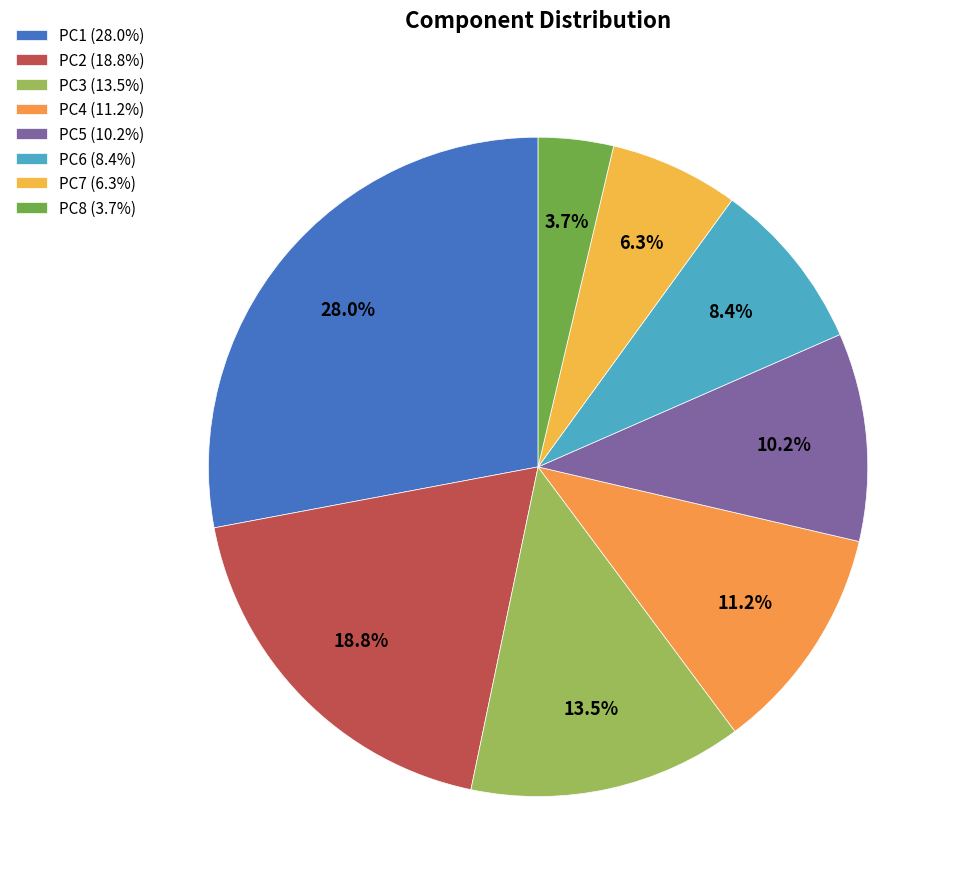

What portion of the pie excludes PC5?

89.8%